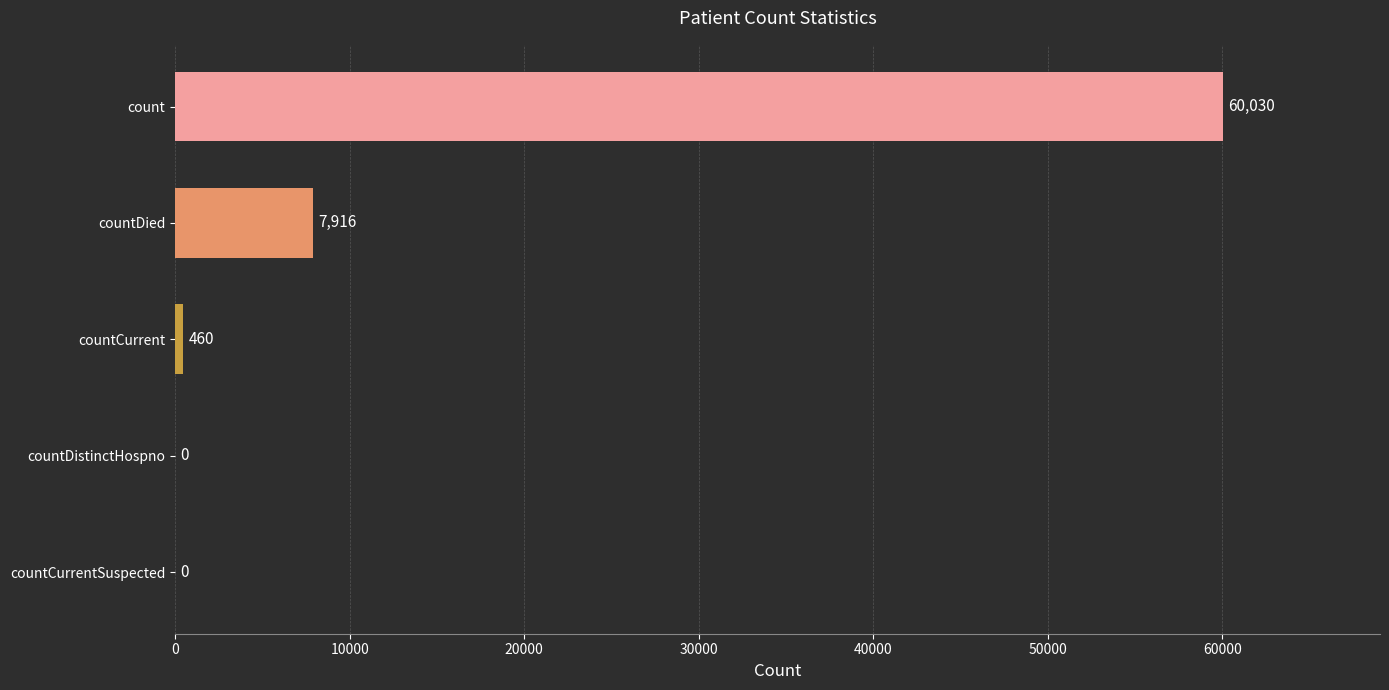

Which has a higher value, countCurrent or countCurrentSuspected?

countCurrent